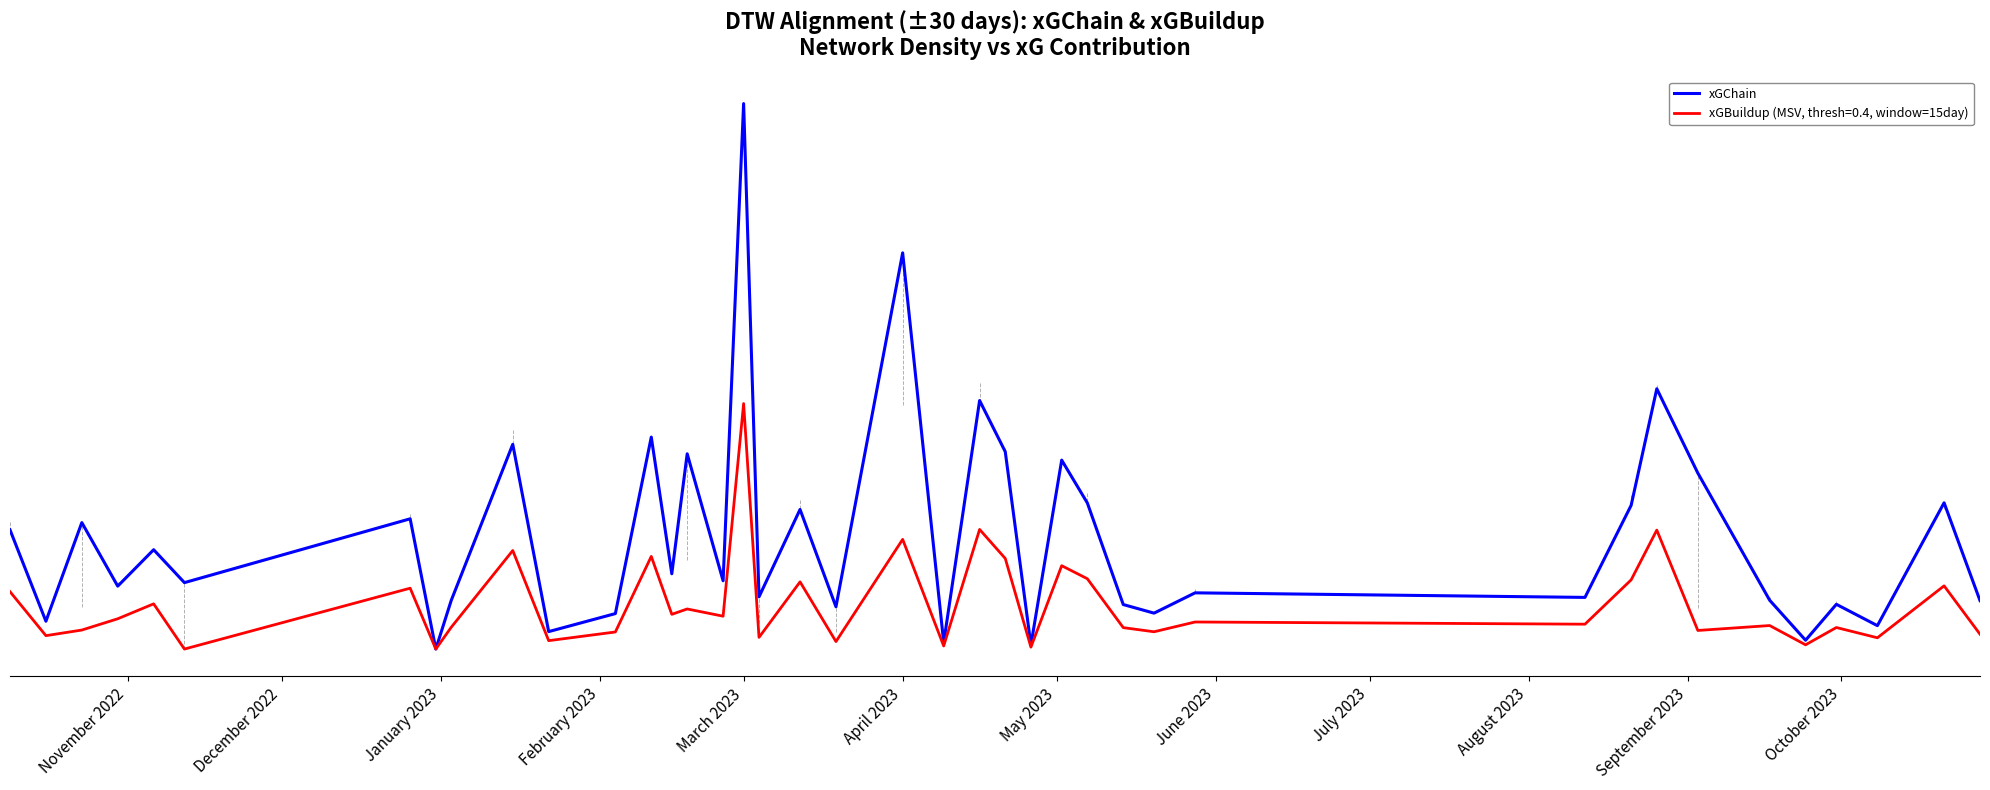

Does the chart have visible grid lines?

No